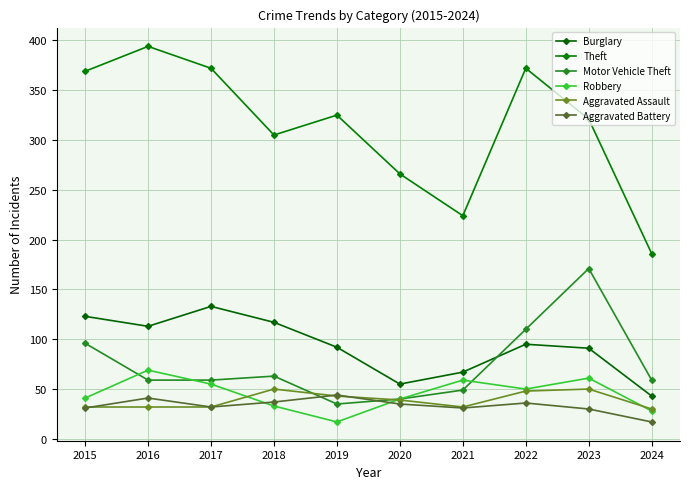

How many interior local peaks does the Theft series have?

3